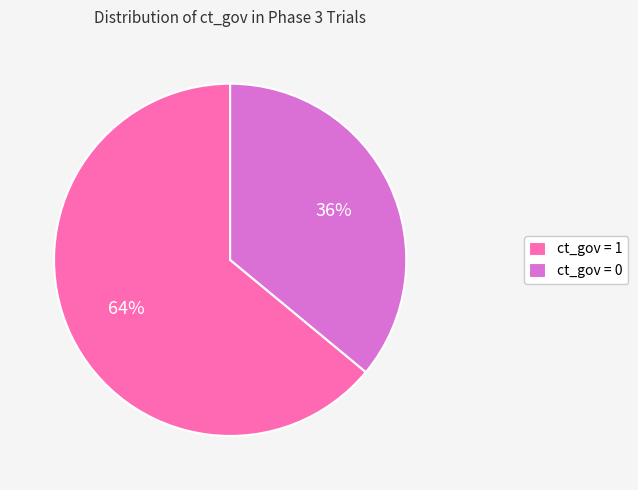

What is the smallest slice in the pie chart?

ct_gov = 0